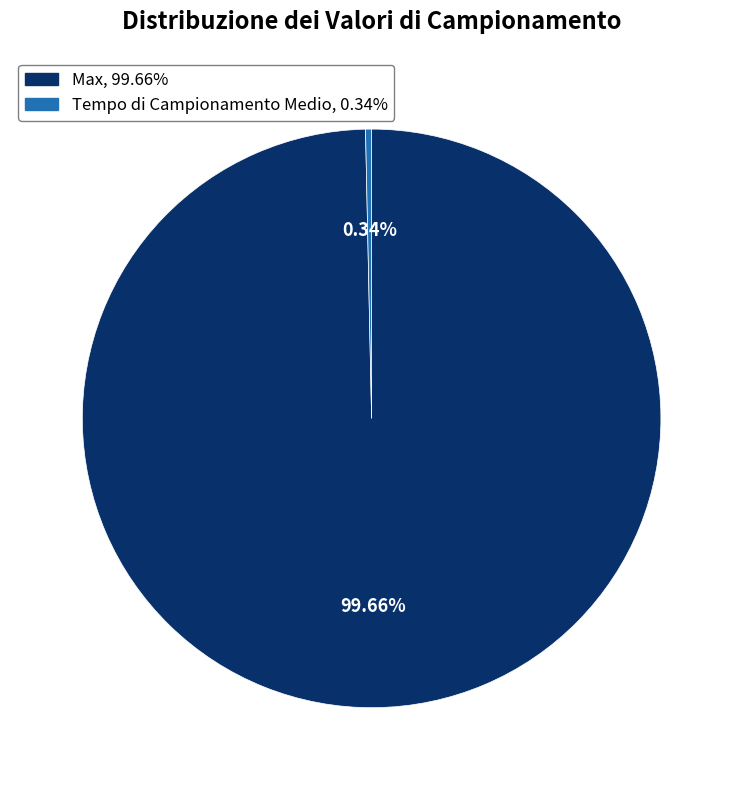

What is the majority slice?

Max